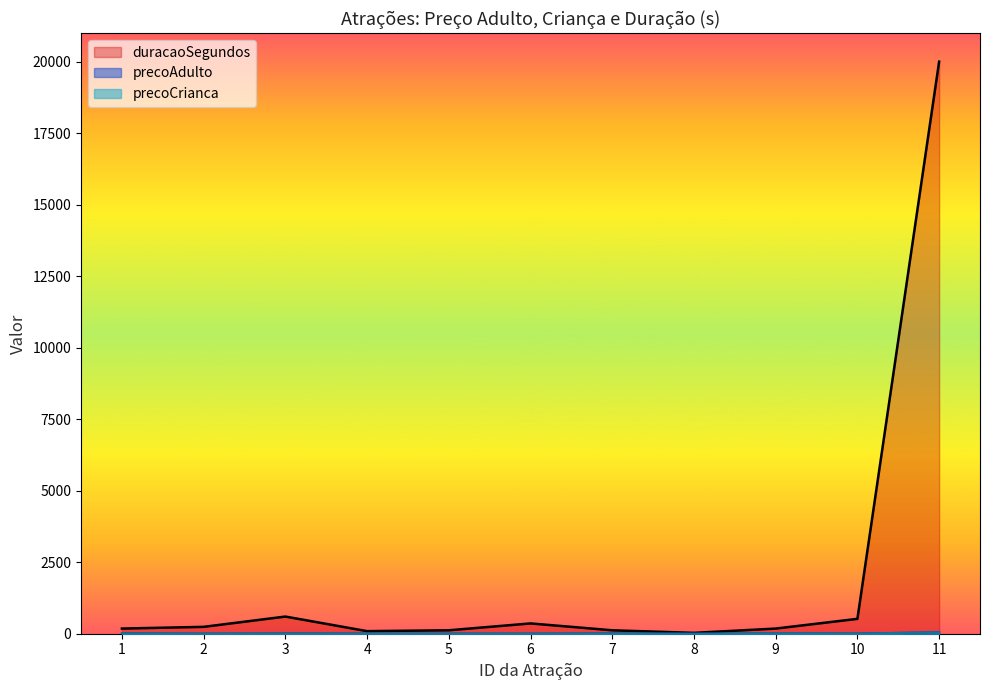

True or false: precoCrianca has more than 1 interior local peaks.

True